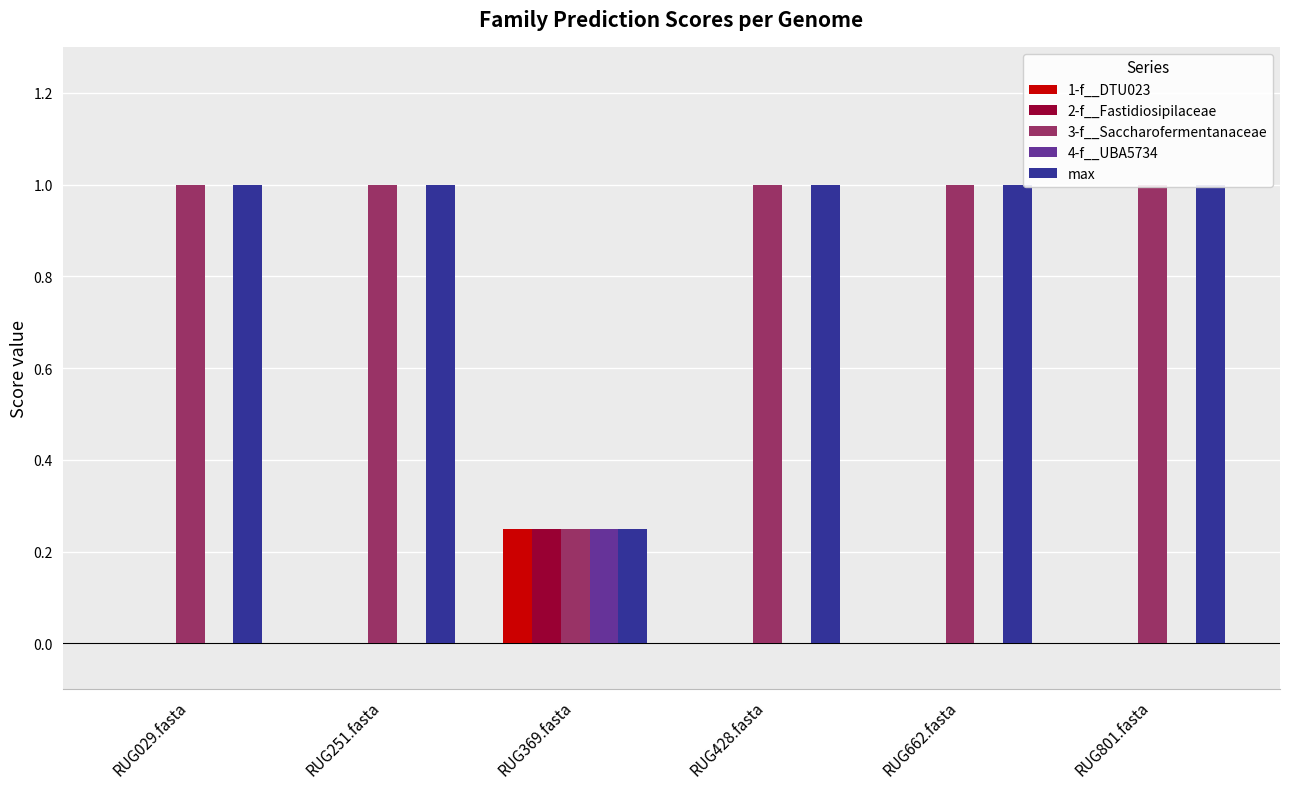

What is the average value of the 3-f__Saccharofermentanaceae series?

0.9